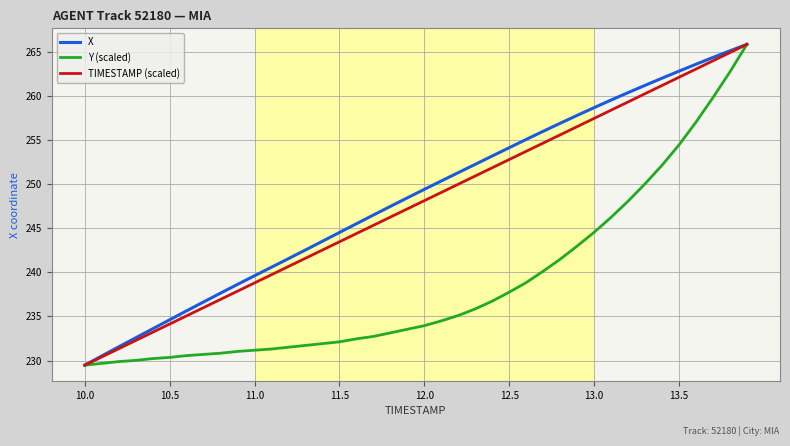

Does the chart display data point markers on the line(s)?

No